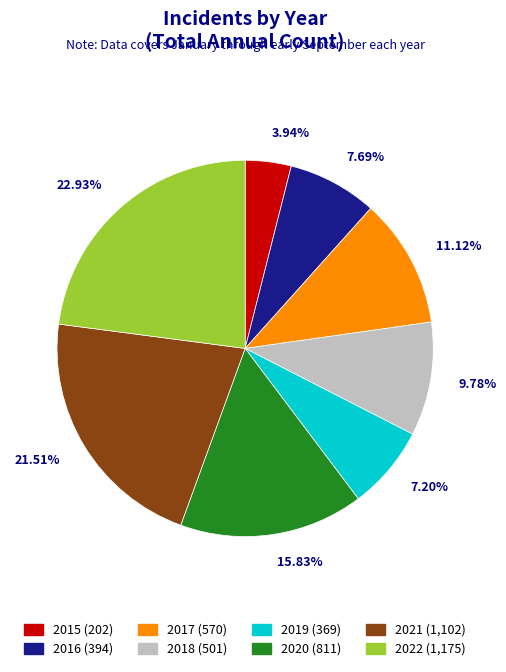

Which has a higher value, 2019 or 2021?

2021